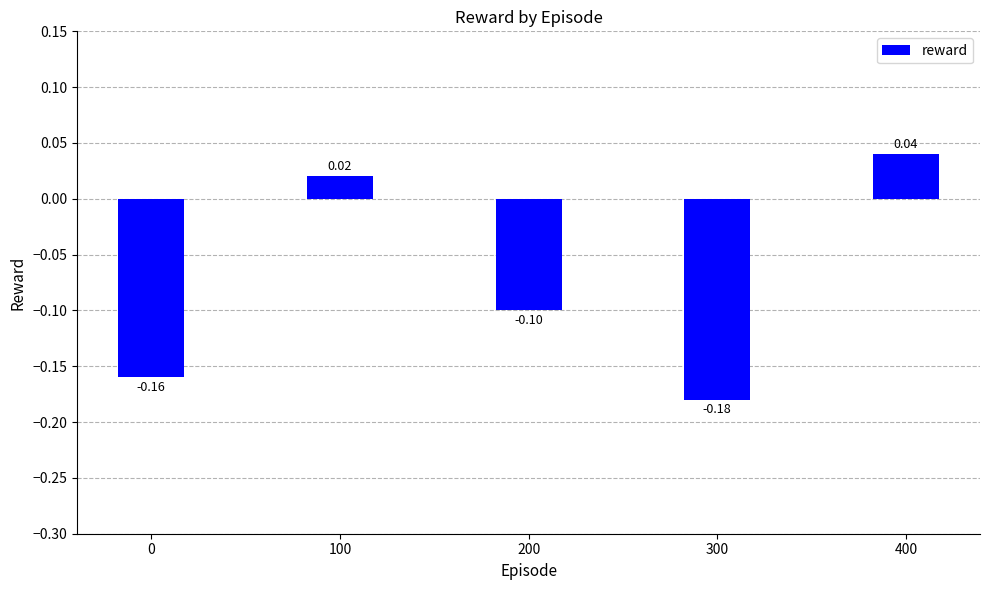

What is the change in value from 0 to 400?

+0.2